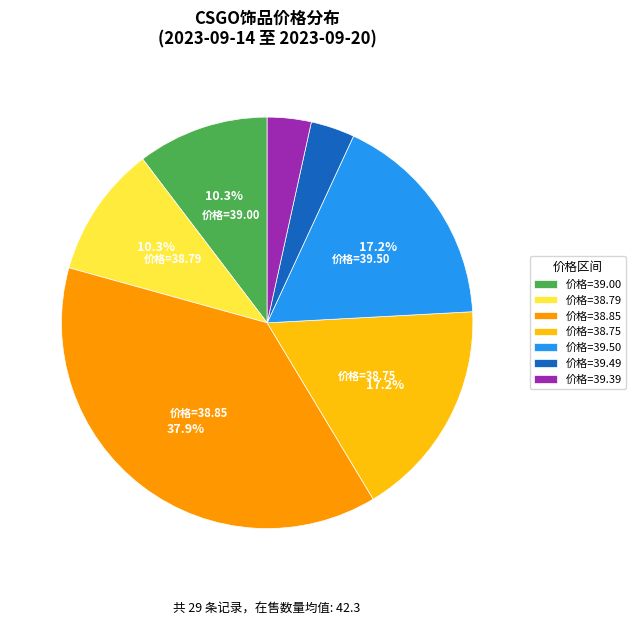

Approximately how many times larger is the value at 价格=38.85 compared to 价格=38.75?

2.2